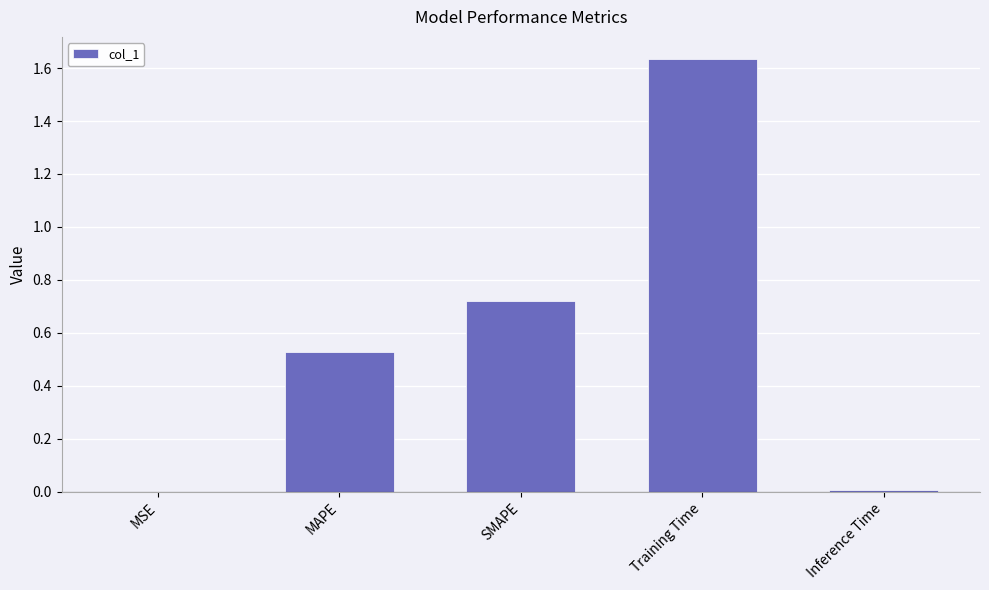

Are the bars horizontal?

No